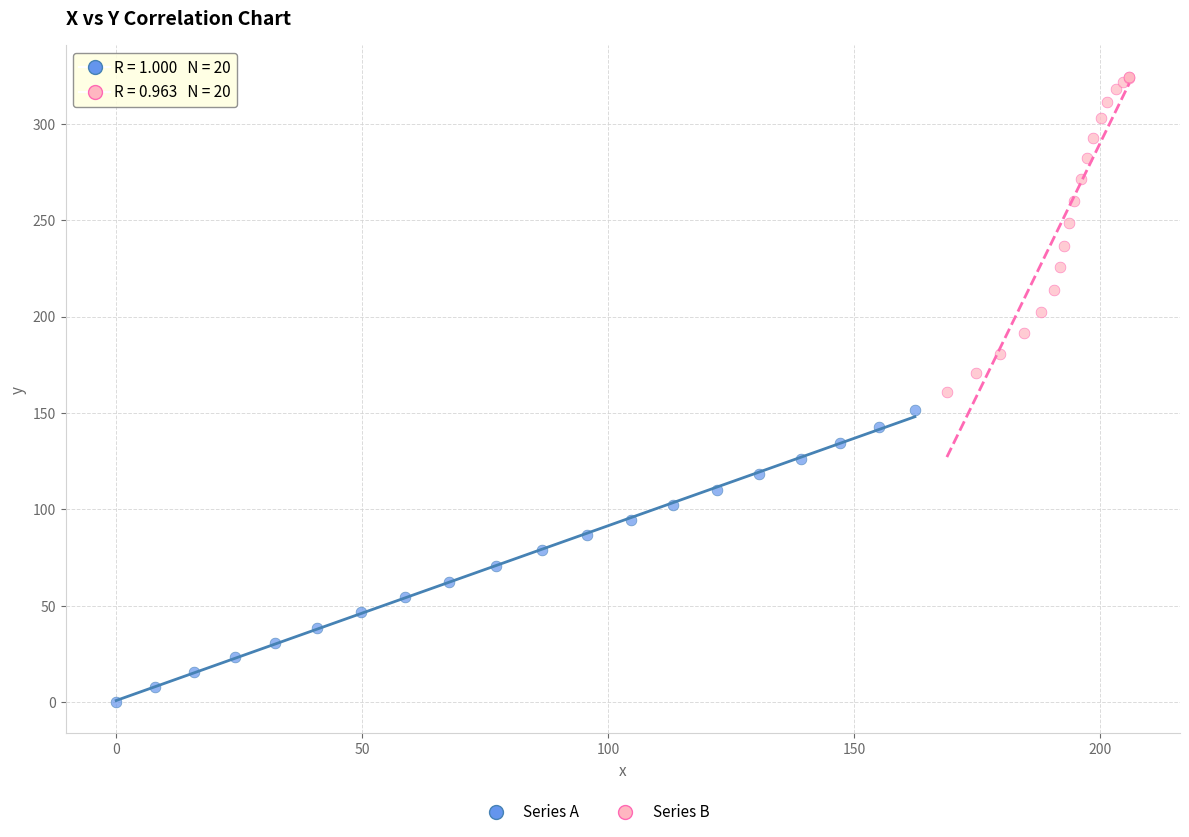

Which series reaches the maximum Y coordinate?

Series B